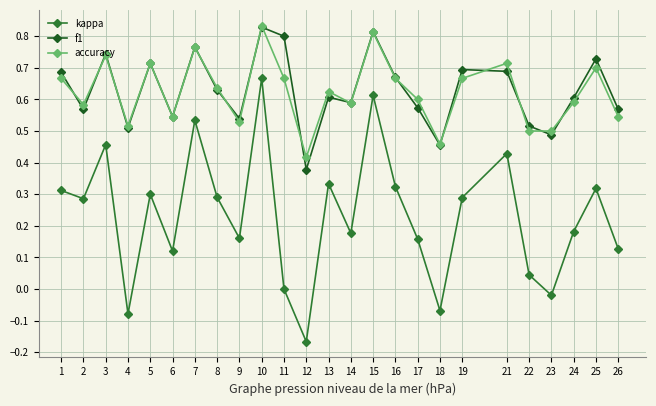

True or false: kappa and f1 cross at least once.

False